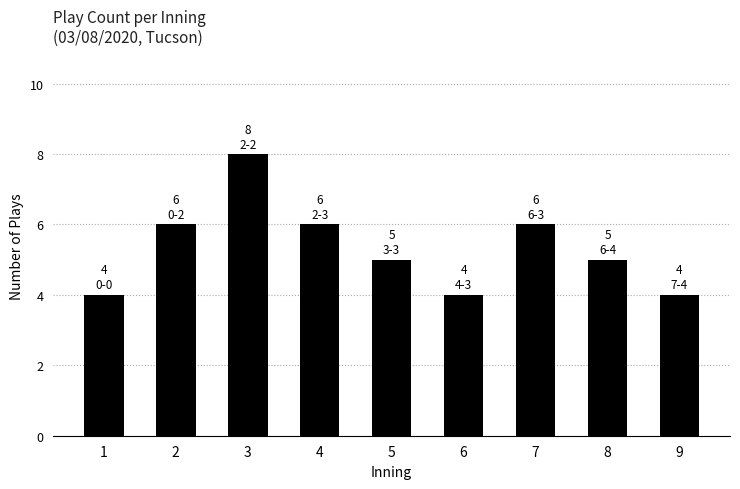

The chart shows a value of 9 at 7. True or false?

False